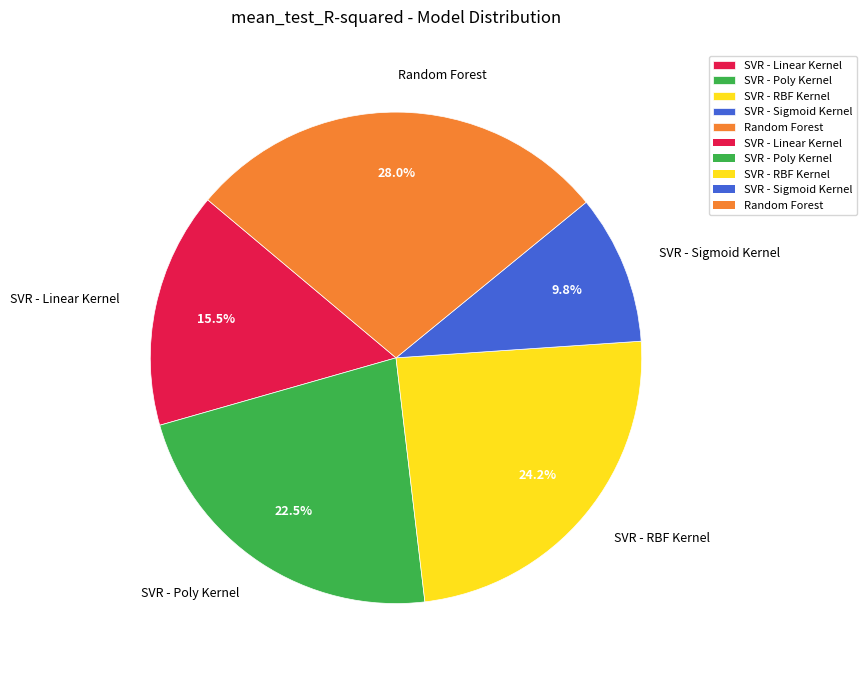

Which slice is the smallest?

SVR - Sigmoid Kernel